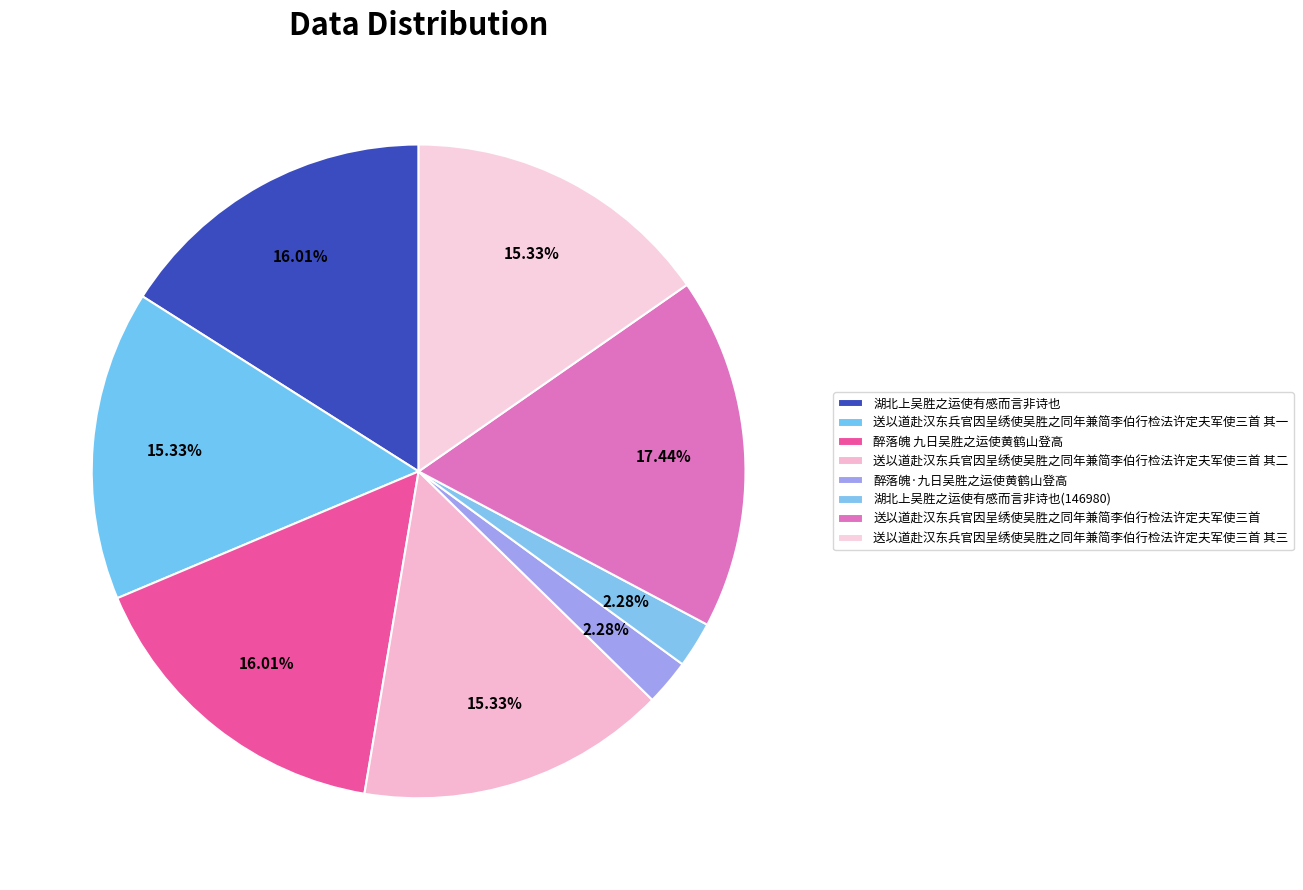

Do 湖北上吴胜之运使有感而言非诗也 and 送以道赴汉东兵官因呈绣使吴胜之同年兼简李伯行检法许定夫军使三首 其三 together represent more than half of the pie?

No